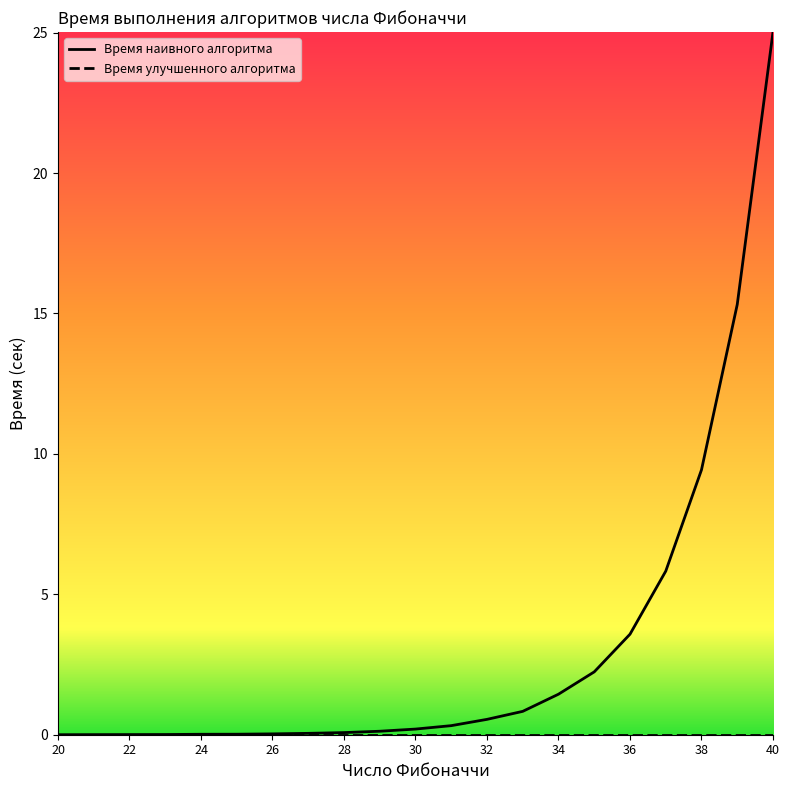

Reading left to right, list all the values displayed in this chart.

0.0	0.0	0.0	0.0	0.0	0.0	0.0	0.0	0.1	0.1	0.2	0.3	0.5	0.8	1.4	2.2	3.6	5.8	9.4	15.3	25.0